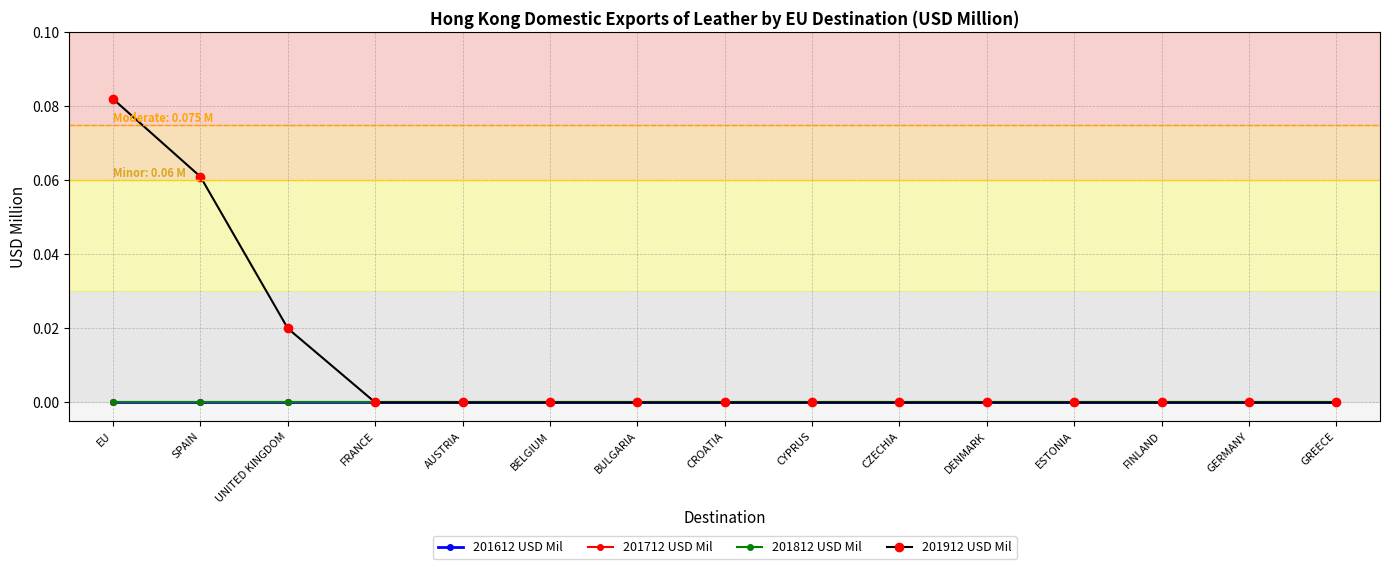

At which category is the sum across all series the highest?

EU